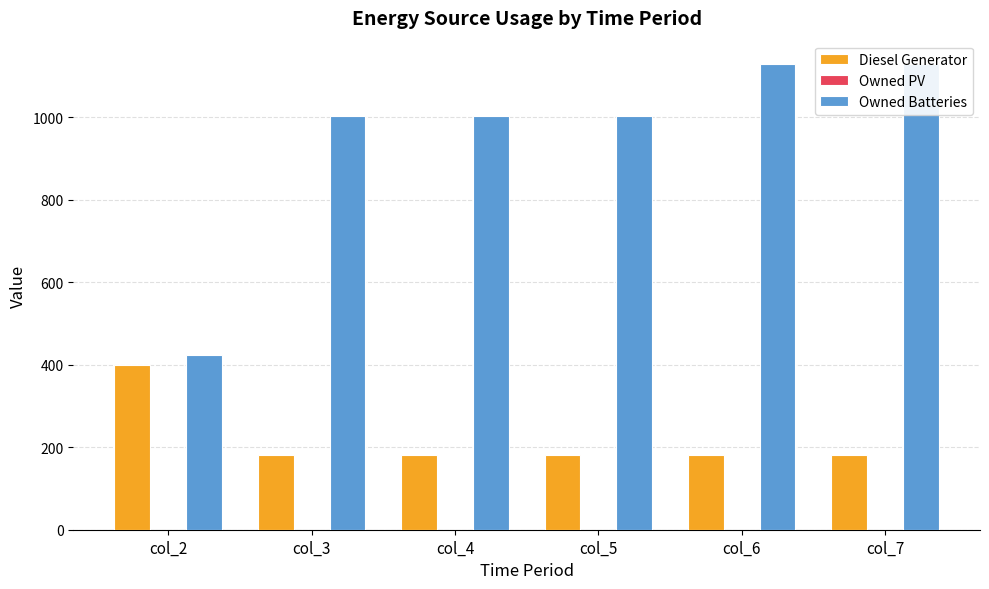

What is the minimum value for Diesel Generator?

182